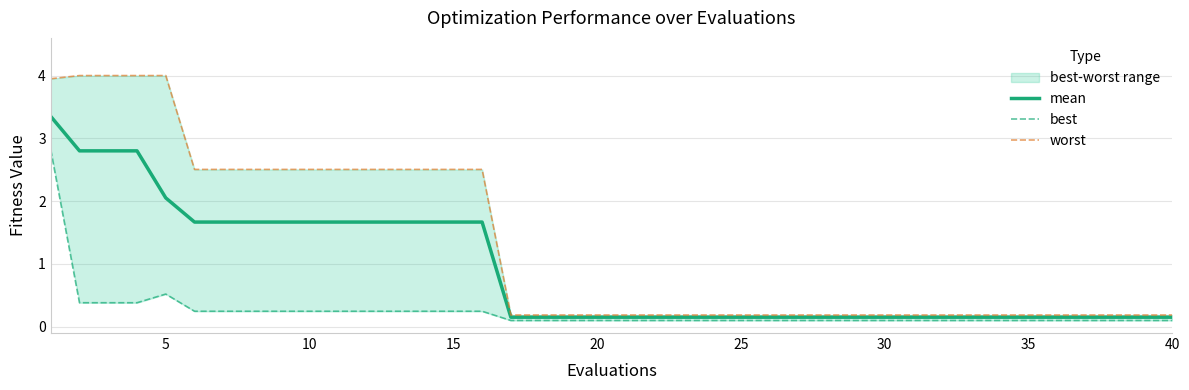

True or false: worst and mean intersect in this chart.

False